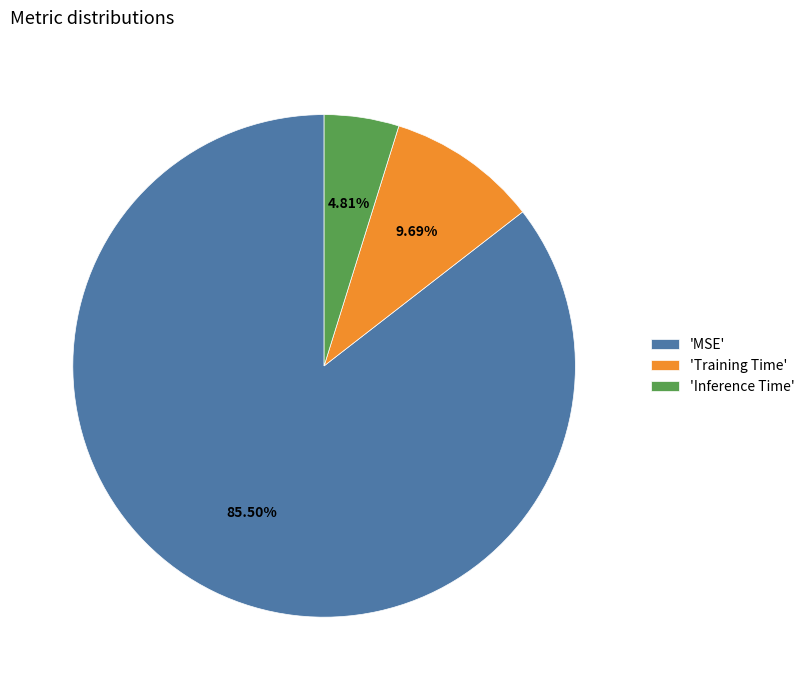

Rank the categories by value from lowest to highest.

'Inference Time', 'Training Time', 'MSE'